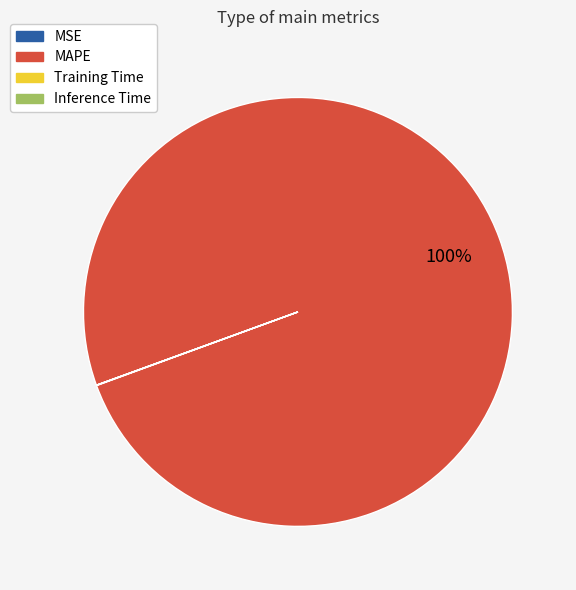

Which slice represents more than half of the pie?

MAPE